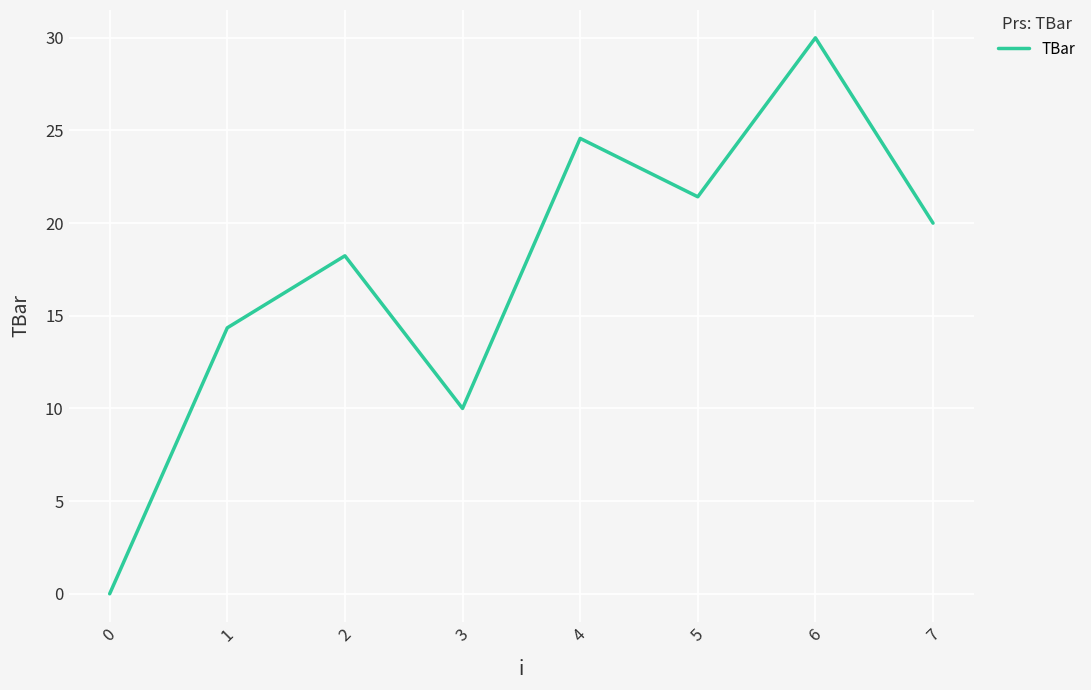

Is this an area chart (filled region under the line)?

No